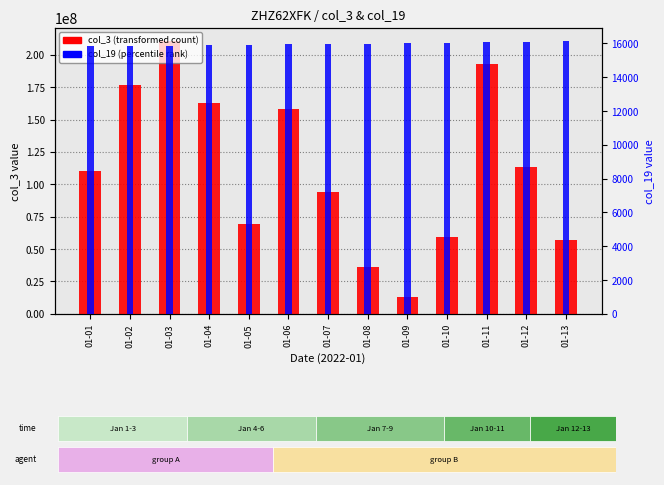

What is the difference between the col_3 (primary count) values at 01-01 and 01-07?

15896360